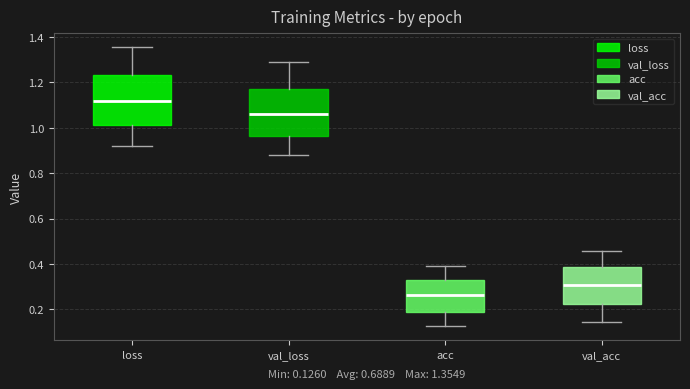

Which box has the lowest median line?

acc